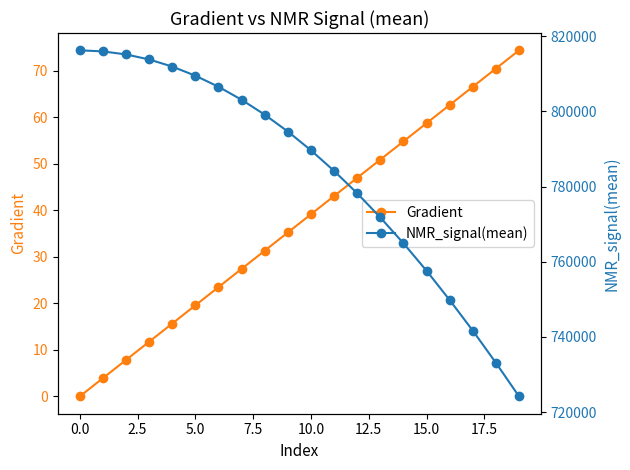

Does the chart display data point markers on the line(s)?

Yes